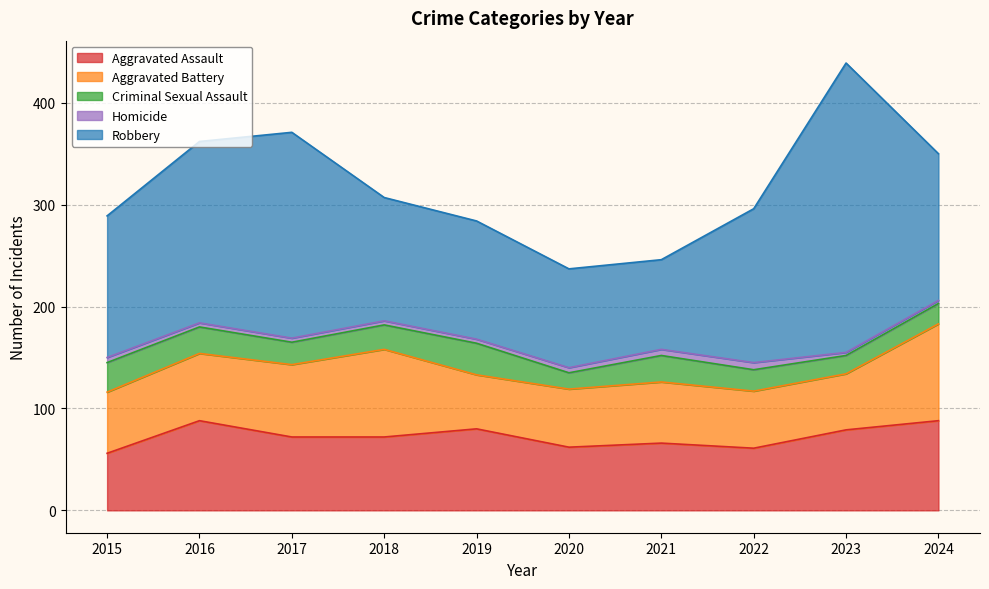

Which series has the largest total across all categories?

Robbery